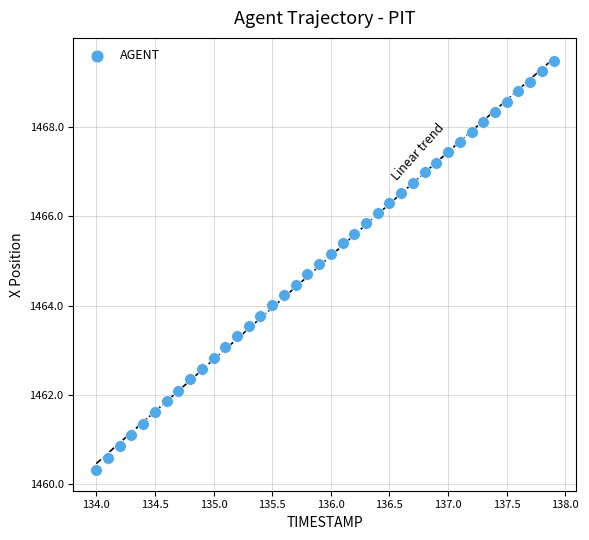

What is the range of X values (max minus min)?

3.9